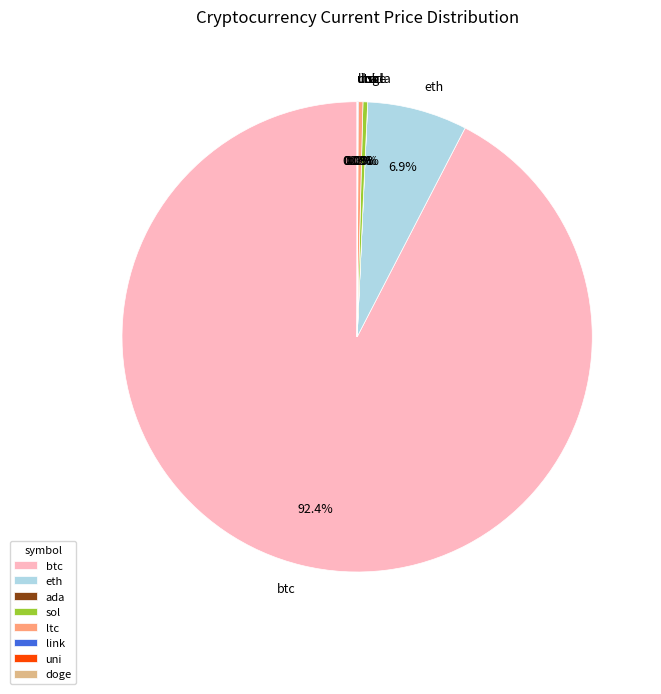

What is the largest slice in the pie chart?

btc